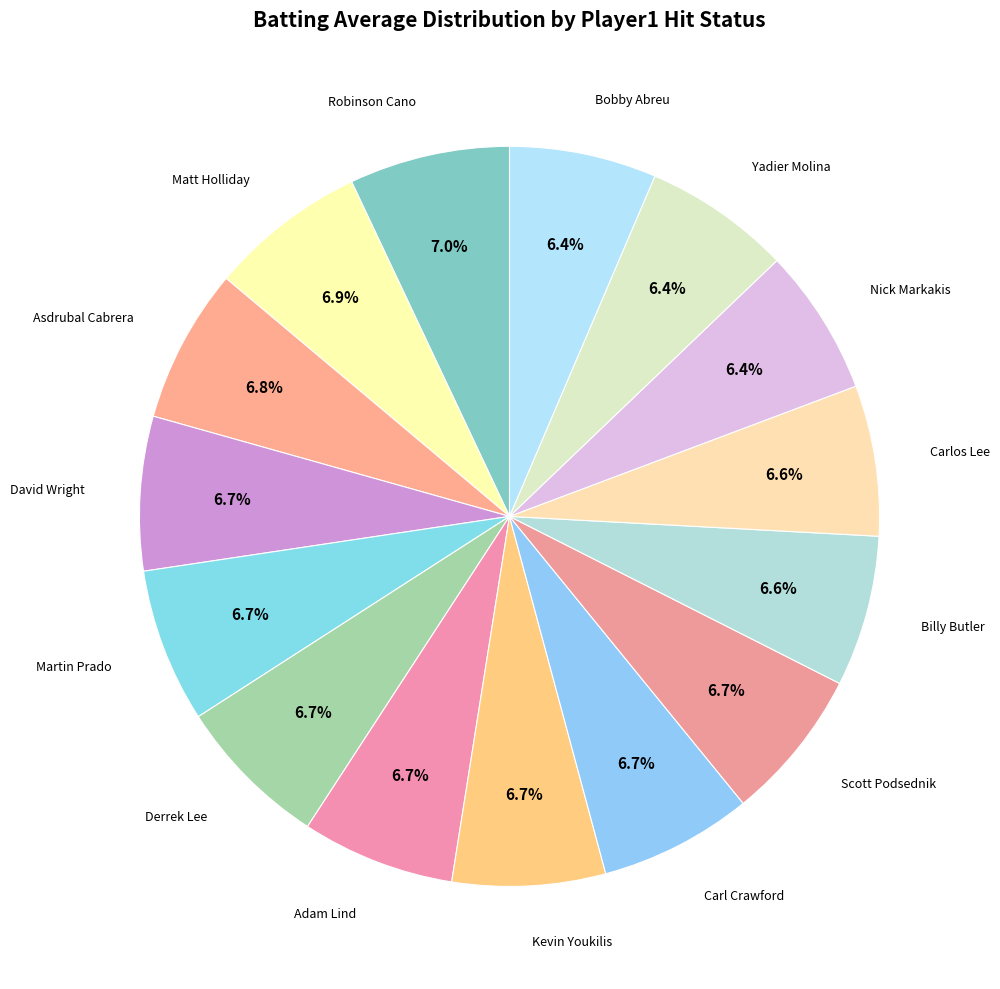

How many slices are in this pie chart?

15